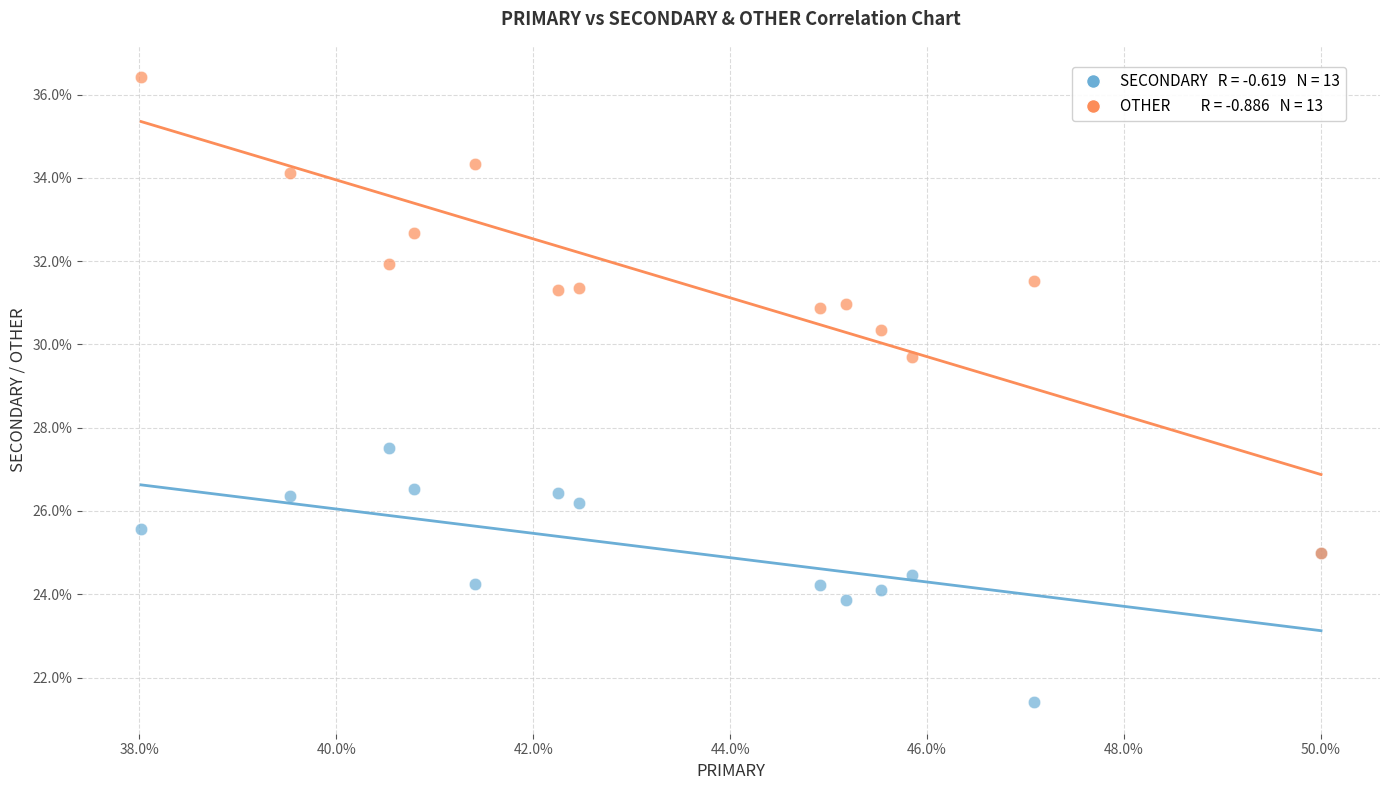

Across all series, what Y value is closest to 28?

27.5